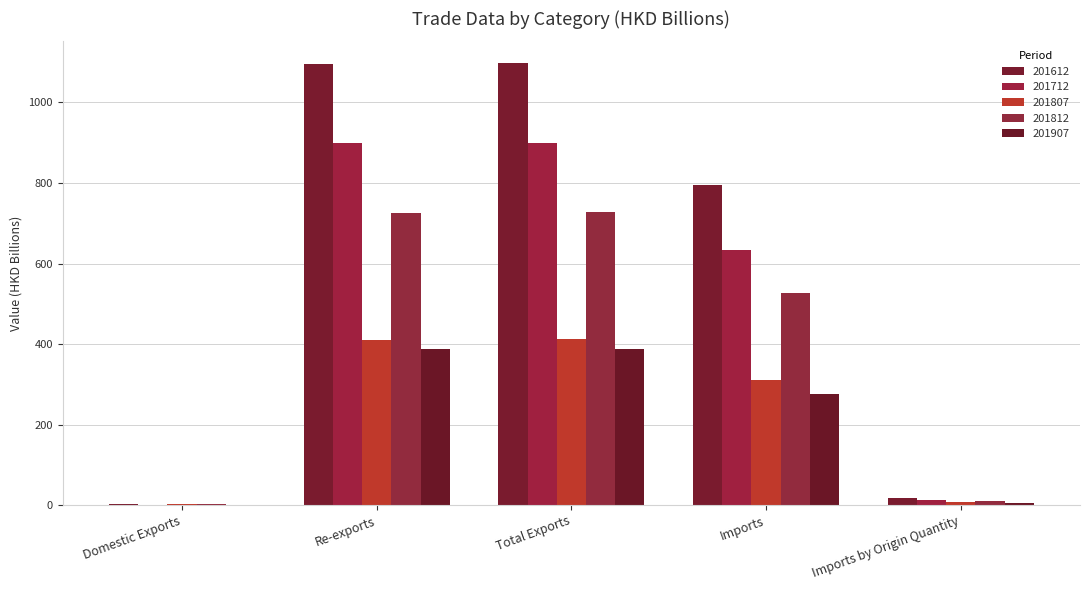

What is the value of the 201807 bar at the 2nd from the left?

410.5